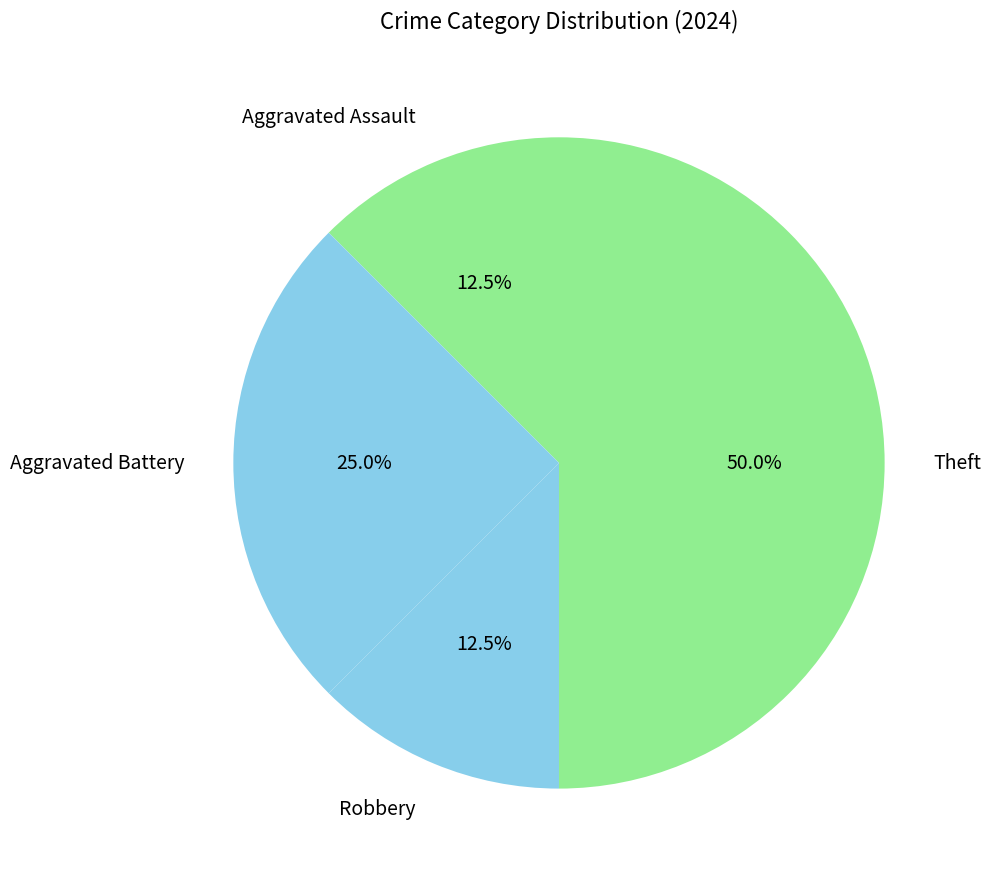

Between Aggravated Battery and Robbery, which is larger?

Aggravated Battery